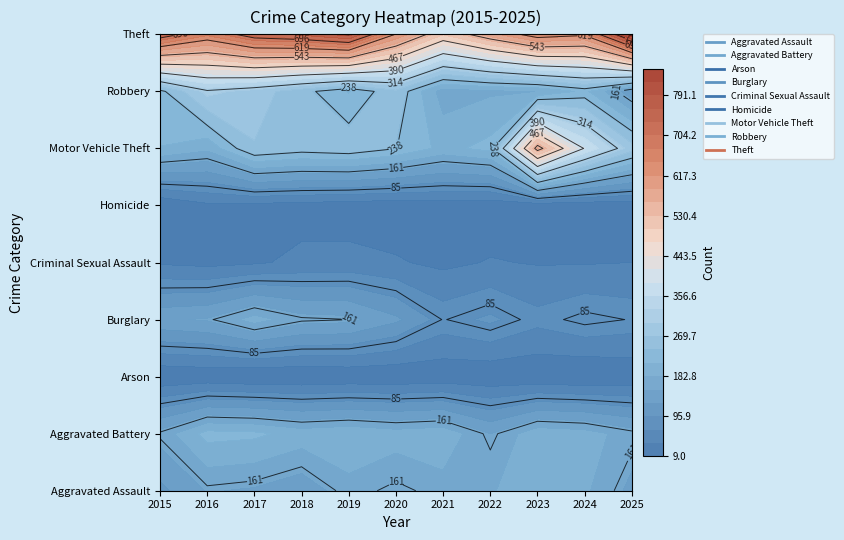

What is the difference between the maximum and minimum values in the Burglary series?

119